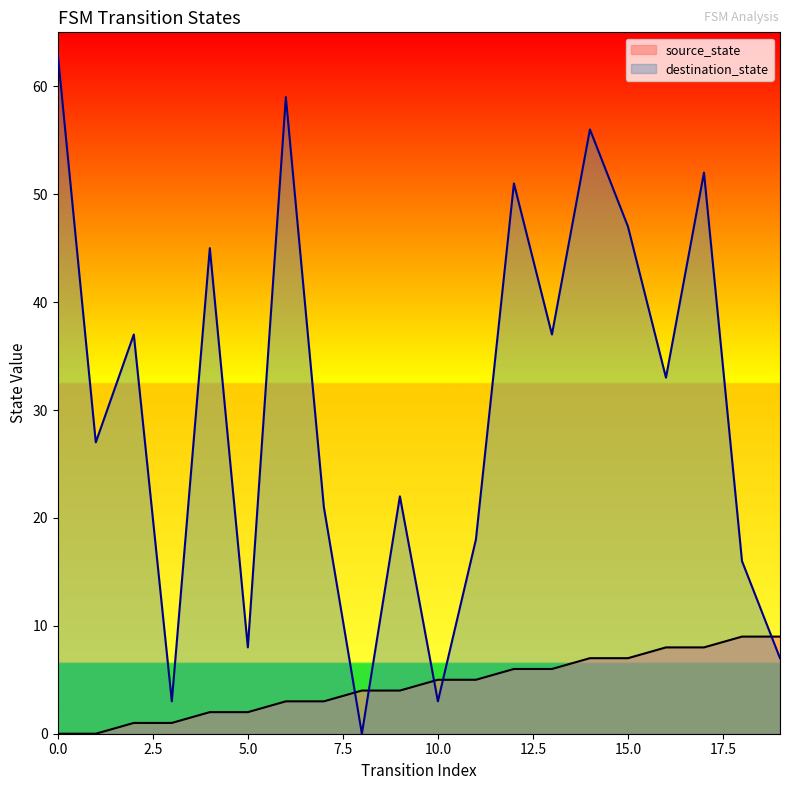

How many lines are shown in the chart?

2